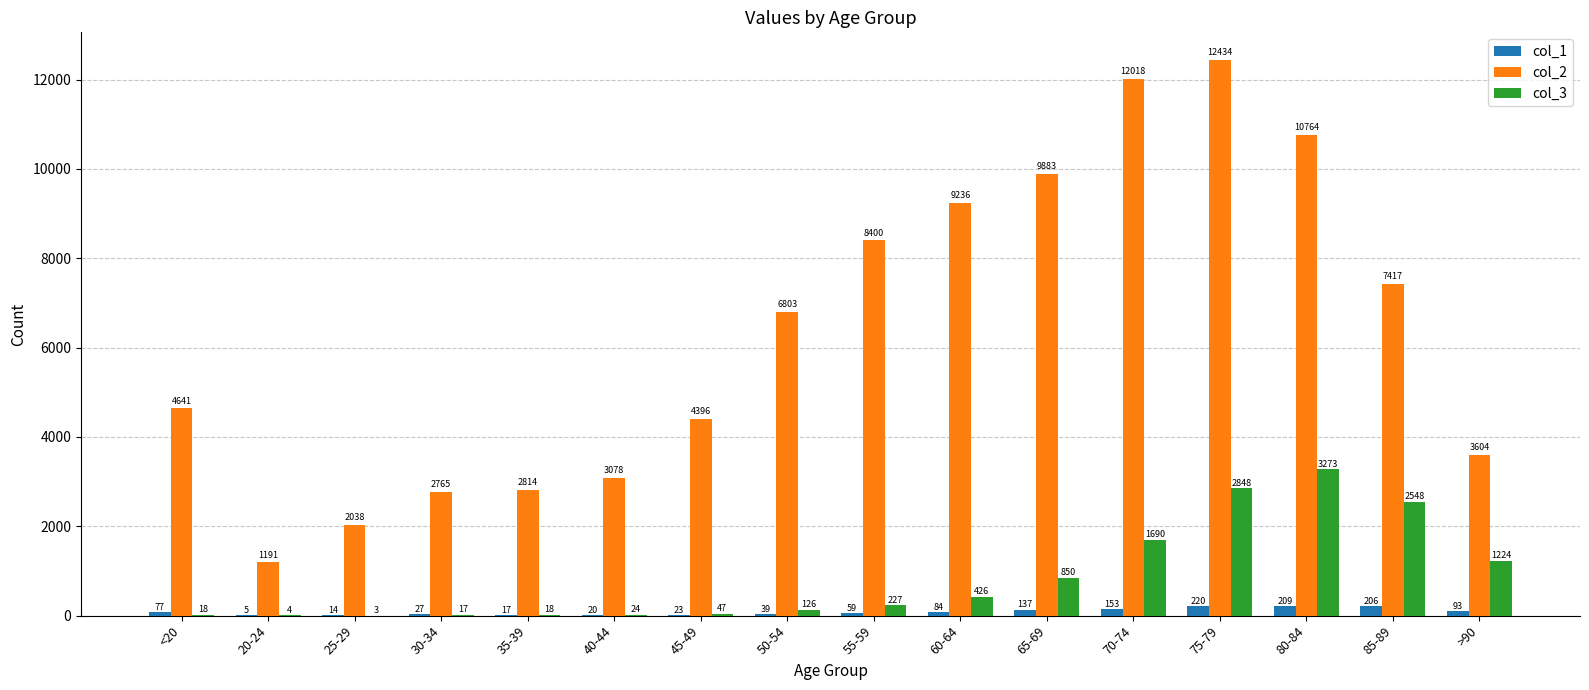

What is the spread (max minus min) of values at 35-39?

2797